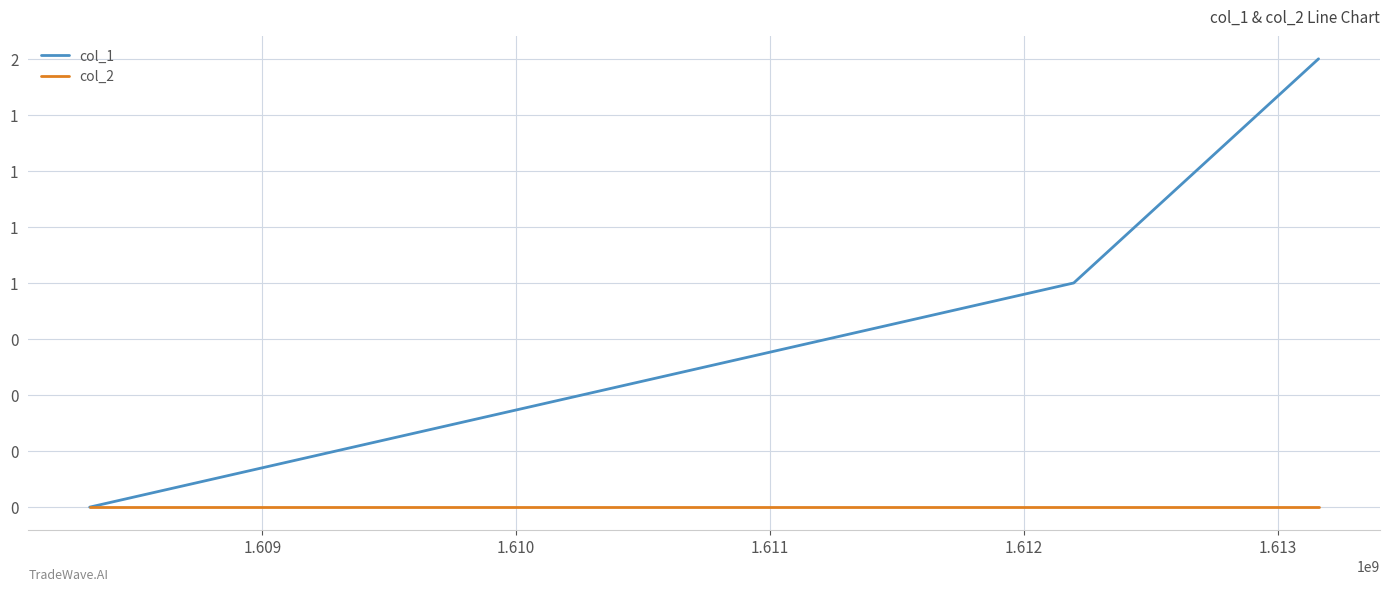

What is the value of the col_1 point at the 2nd from the left?

1